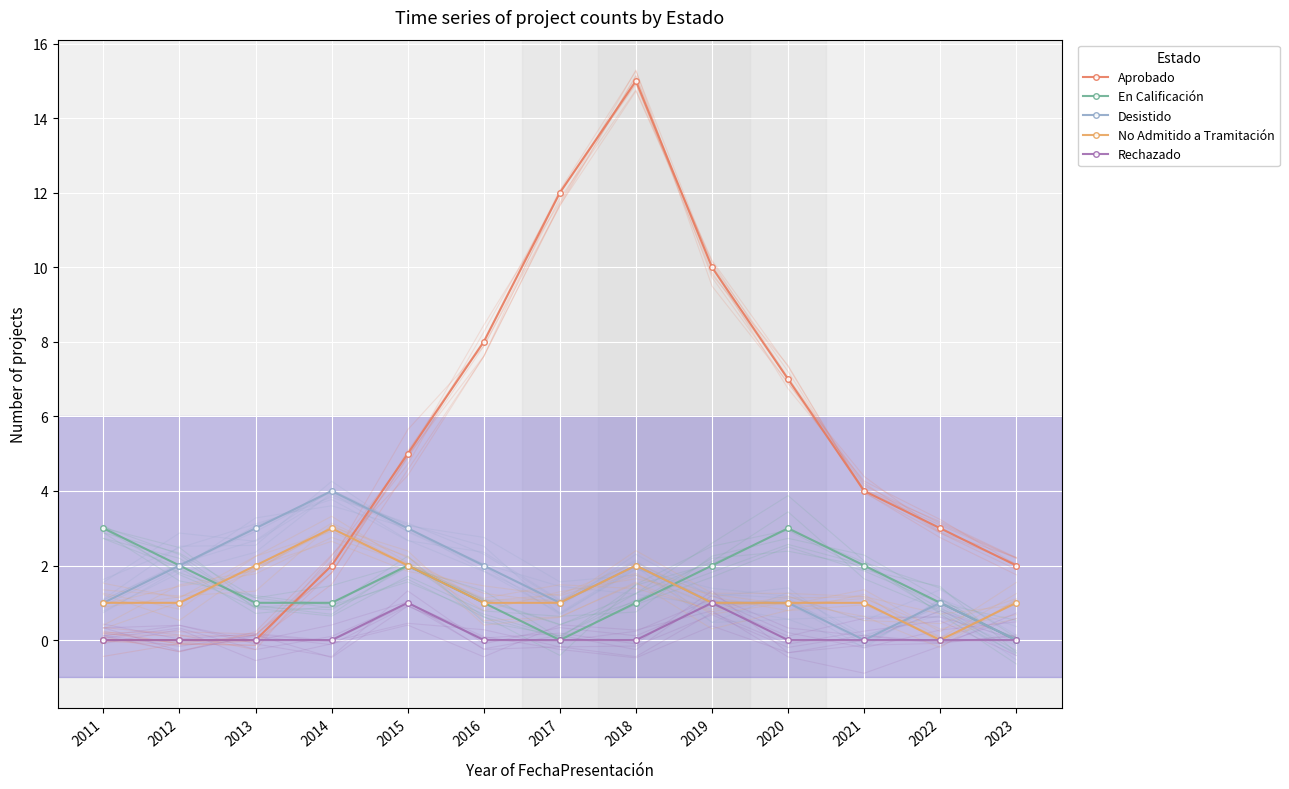

How many values in No Admitido a Tramitación are above zero?

12